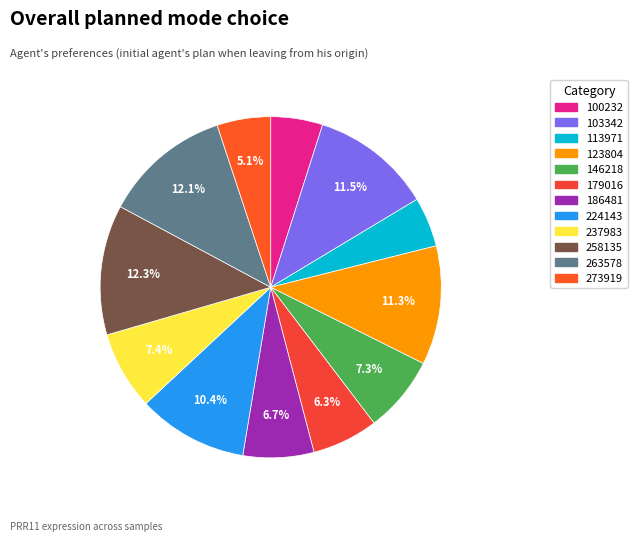

Is it true that 100232 is 1% of the pie?

False